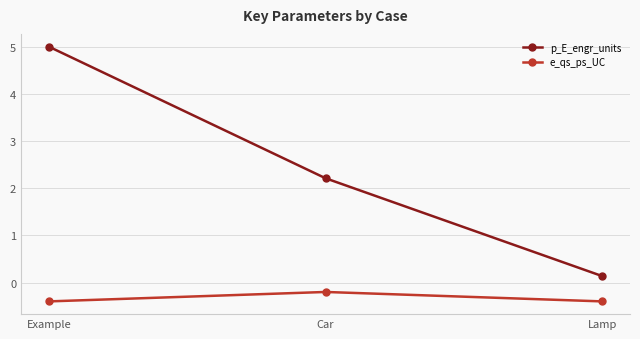

How many lines are shown in the chart?

2